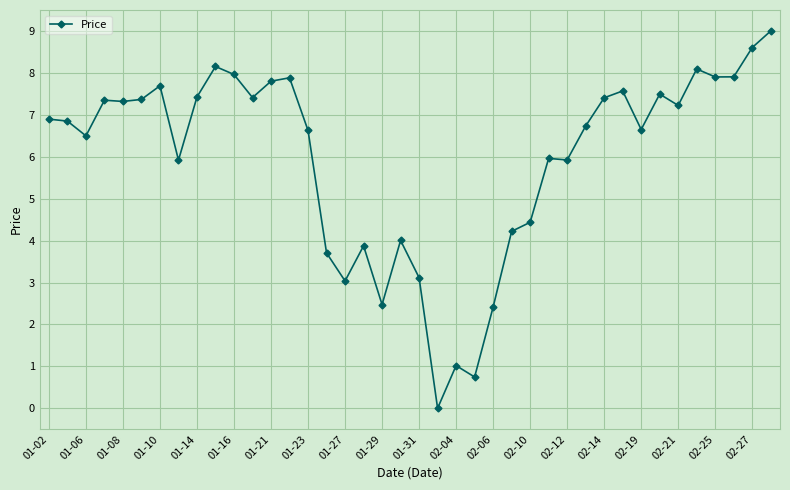

What is the maximum value shown in the chart?

9.0